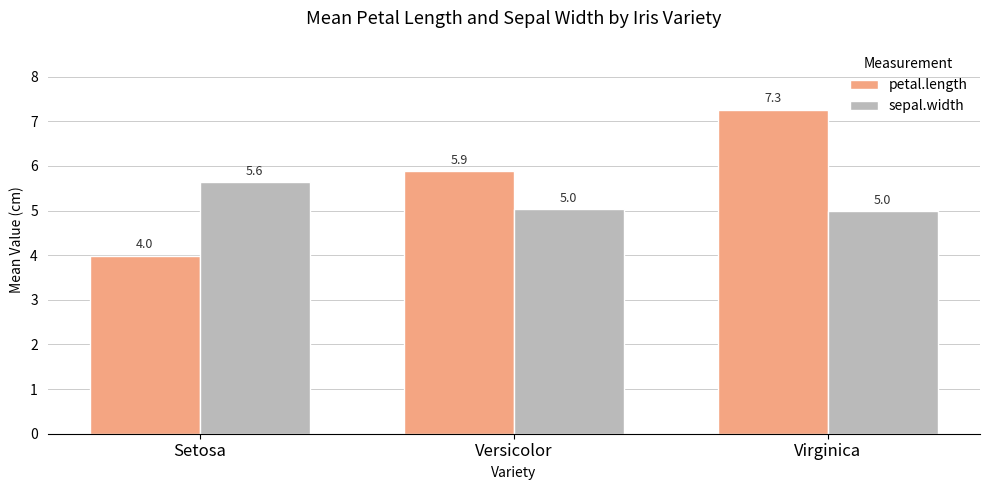

Reading right to left, what are all the values shown in this chart?

petal.length: 7.3	5.9	4.0
sepal.width: 5.0	5.0	5.6